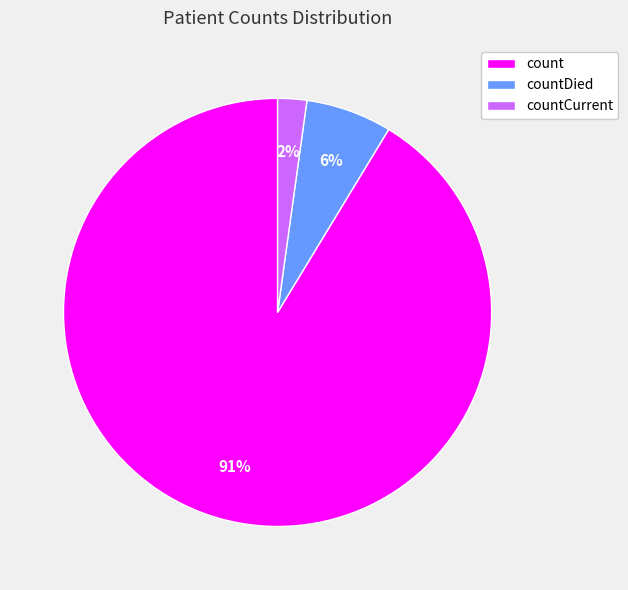

To the nearest percent, what is the combined percentage of count and countDied?

98%